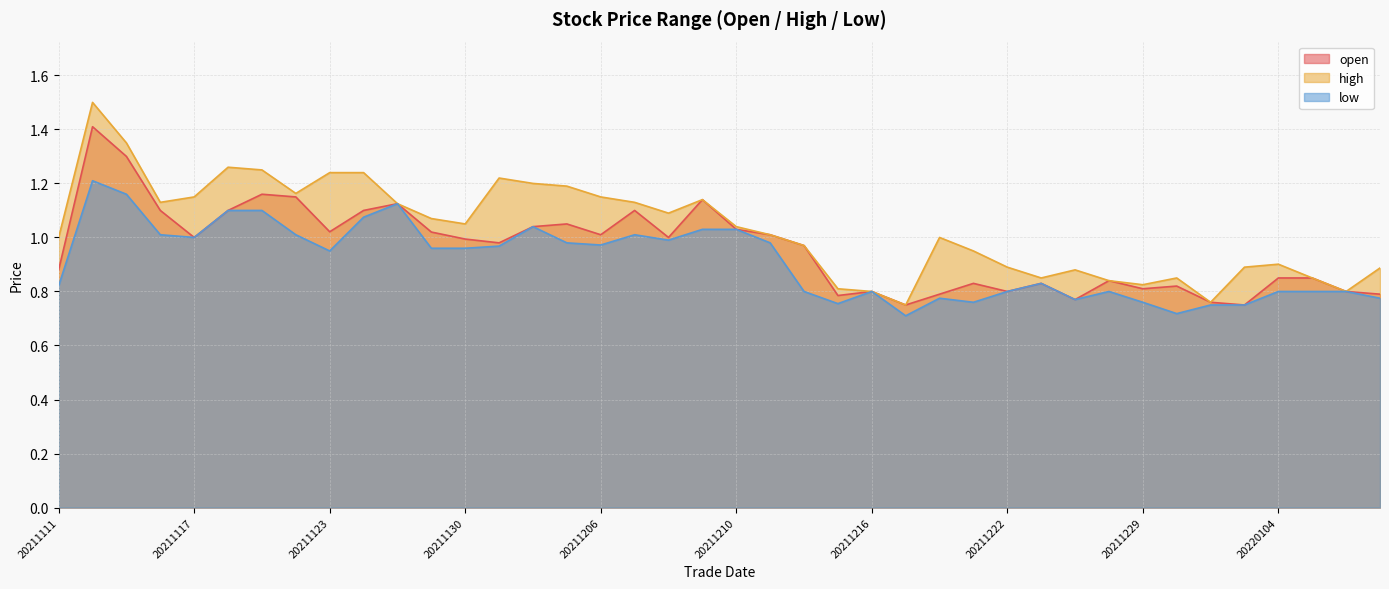

What is the value of the low point at the 3rd from the left?

1.2